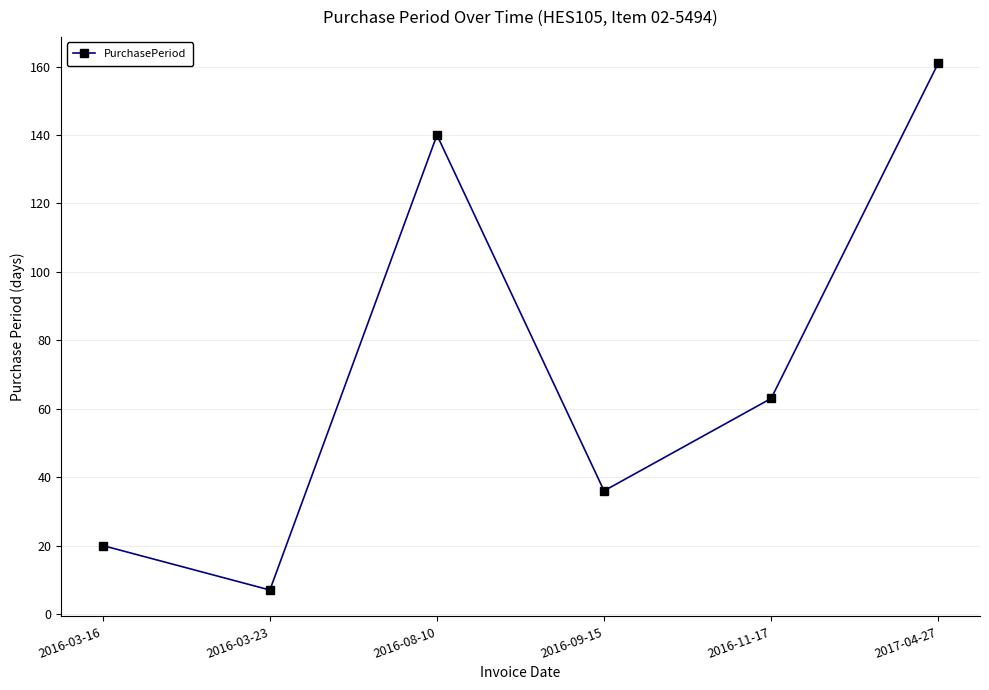

Reading left to right, list all the values displayed in this chart.

20	7	140	36	63	161